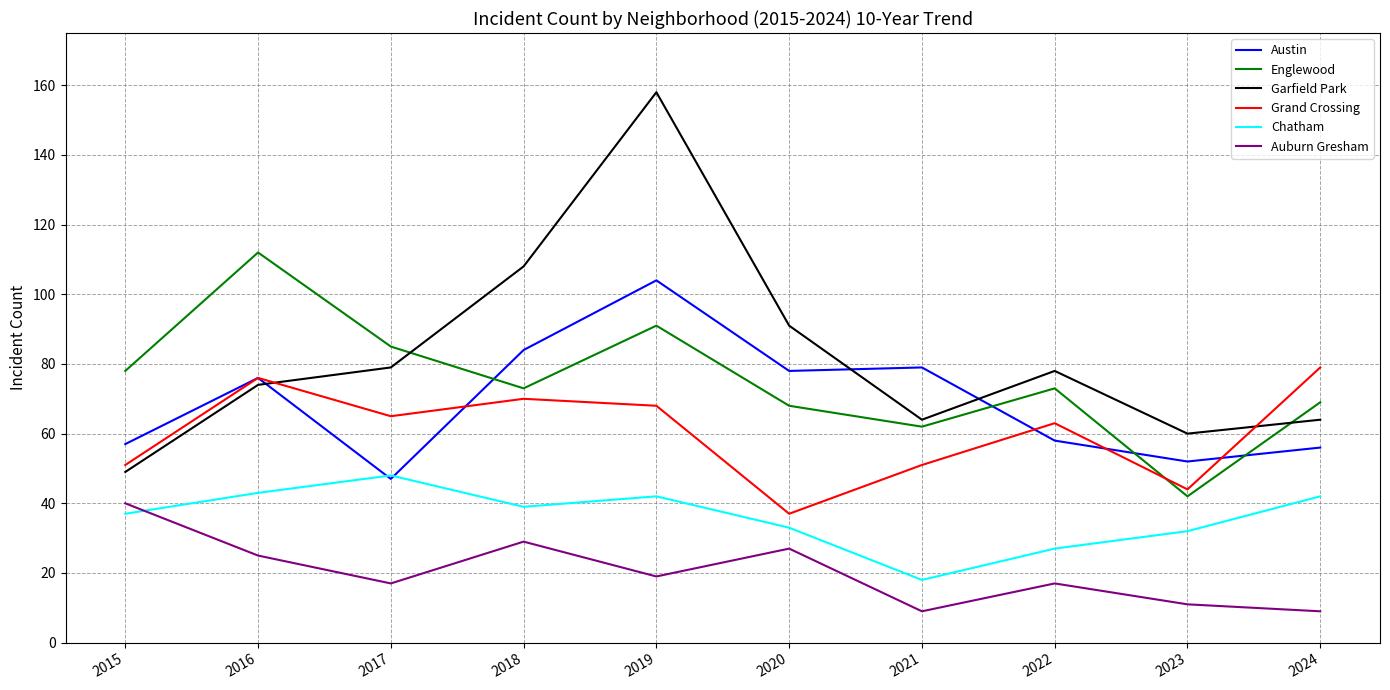

At which category does Chatham reach its first local peak?

2017